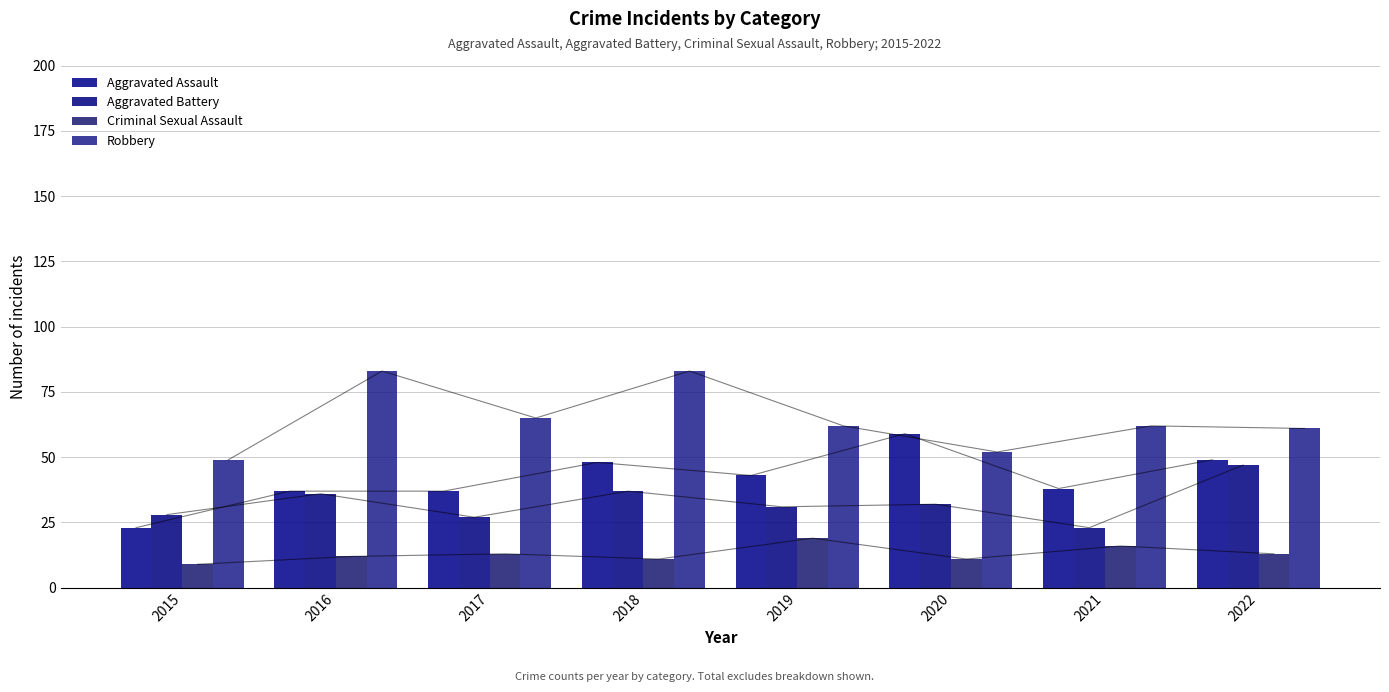

Between 2017 and 2020, which series saw the biggest shift?

Aggravated Assault